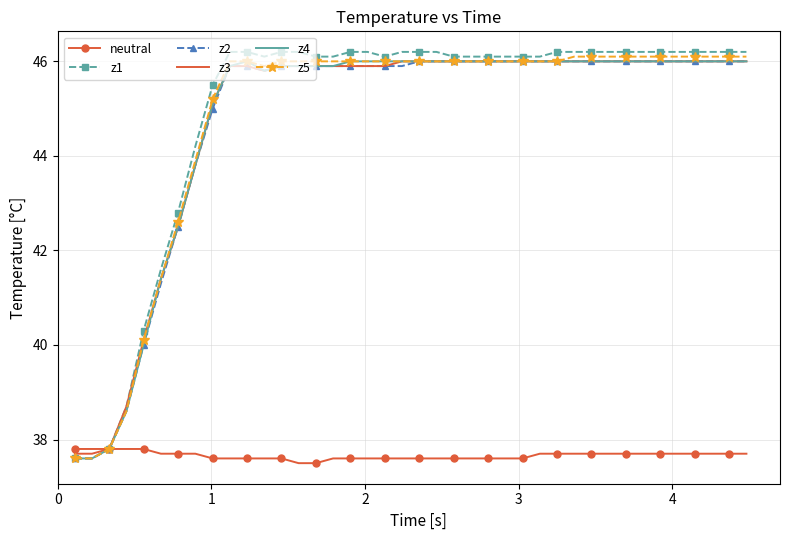

Which series has the largest range (max minus min)?

z1